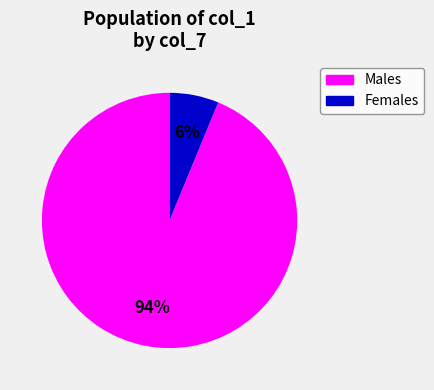

To the nearest percent, what is the average slice percentage?

50%